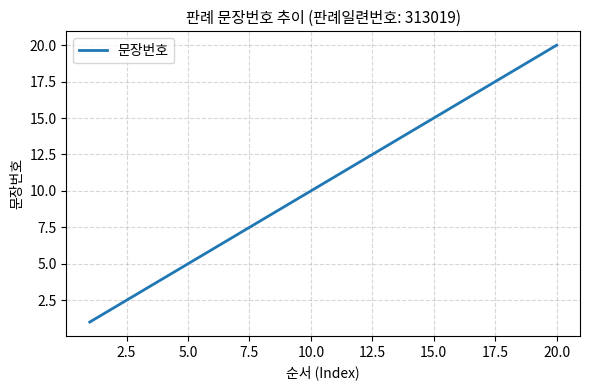

True or false: the data has more than 1 interior local peaks.

False